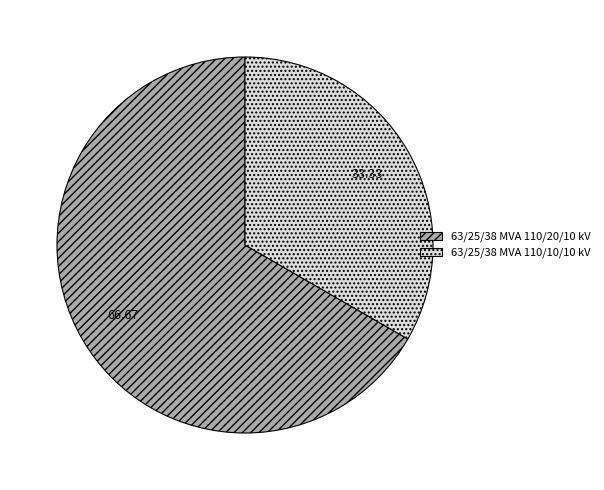

Is it true that 63/25/38 MVA 110/20/10 kV is 67% of the pie?

True